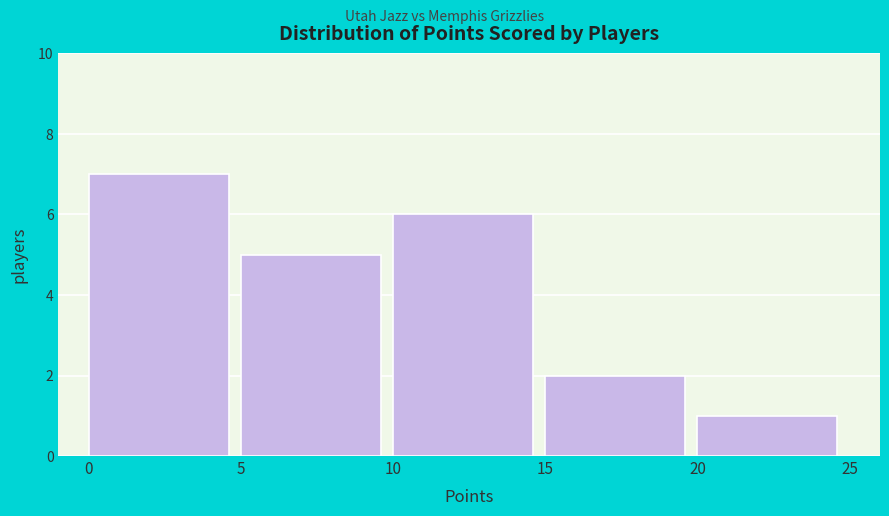

Reading left to right, list every bar in this chart as the range it spans on the x-axis followed by its height. The values are not printed on the chart, so give them approximately, as read against the axis.

0 to 5: 7
5 to 10: 5
10 to 15: 6
15 to 20: 2
20 to 25: 1